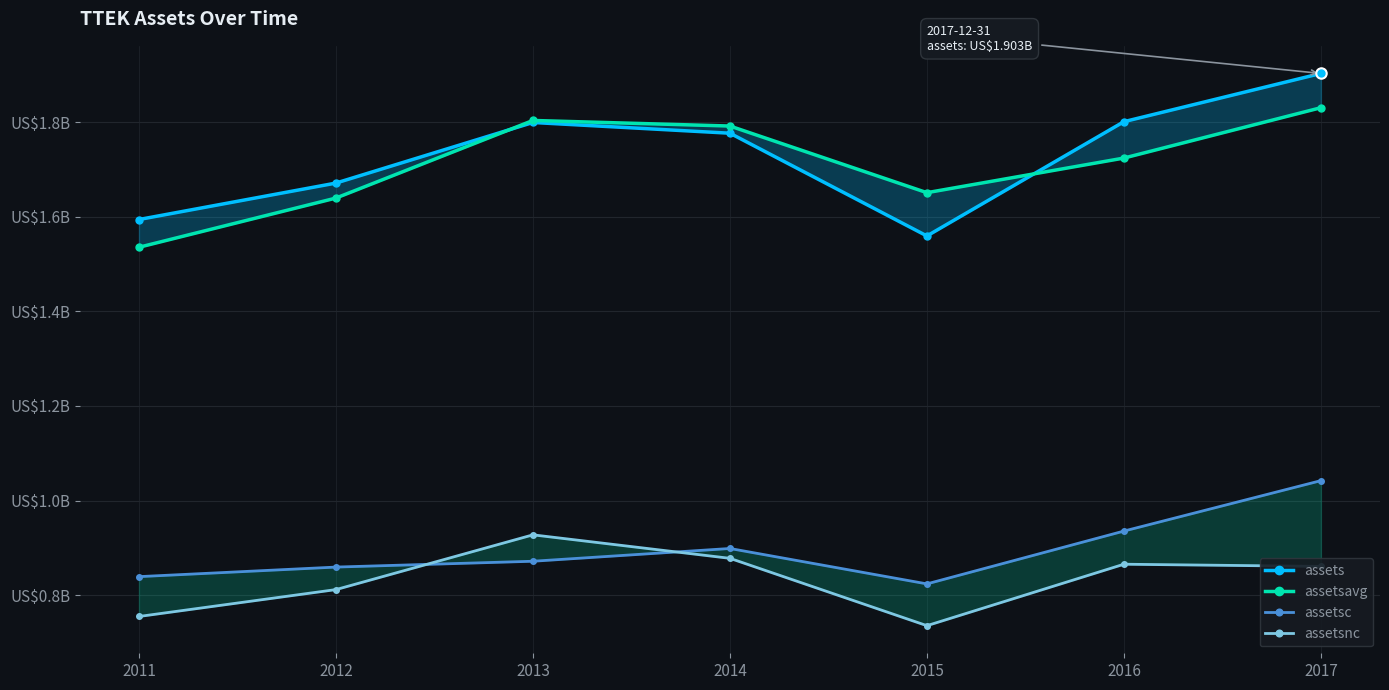

List the series in order of their peak value, highest first.

assets, assetsavg, assetsc, assetsnc